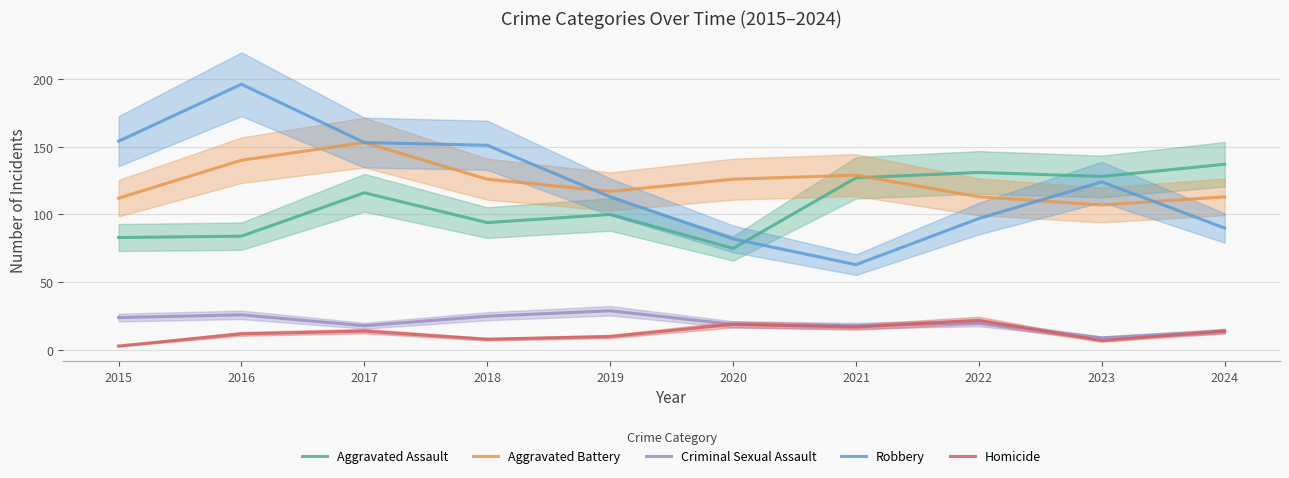

Where does the Robbery series first go above 124?

2015